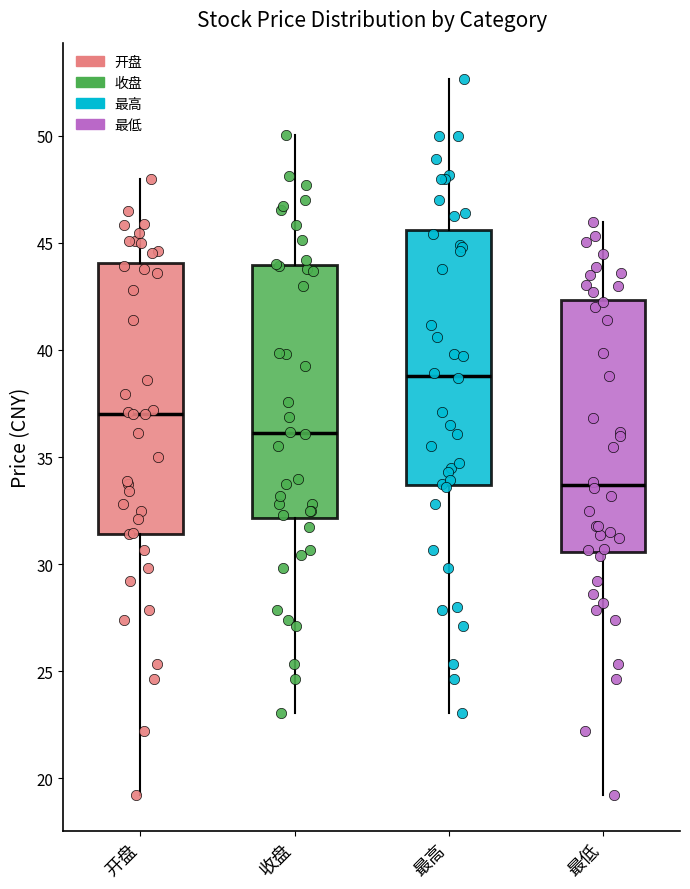

Comparing the boxes themselves (not the whiskers), which one is the tallest?

开盘